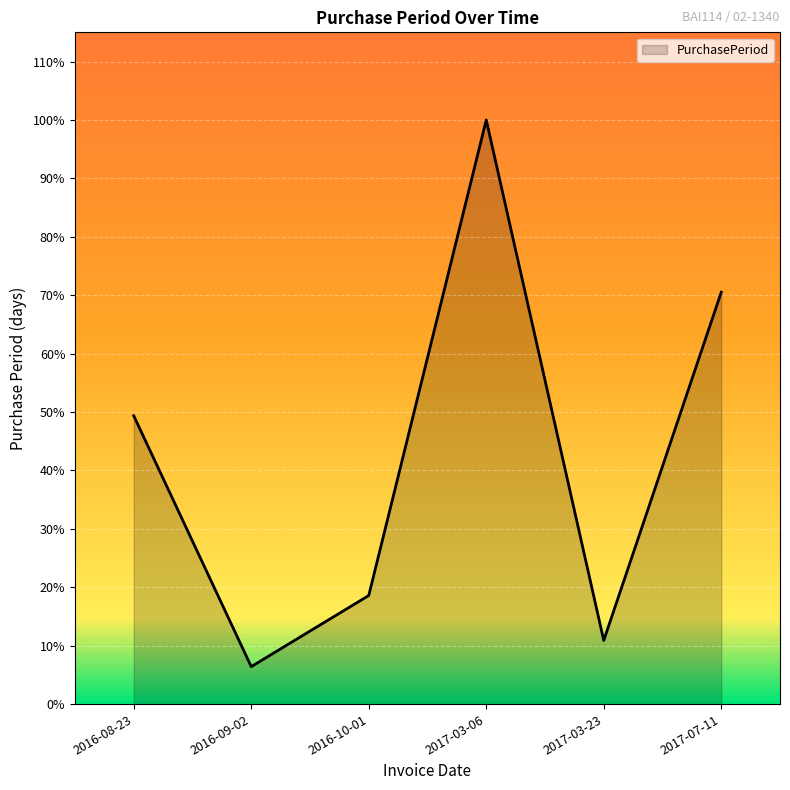

Reading left to right, what are all the values shown in this chart?

2016-08-23=49.4	2016-09-02=6.4	2016-10-01=18.6	2017-03-06=100.0	2017-03-23=10.9	2017-07-11=70.5